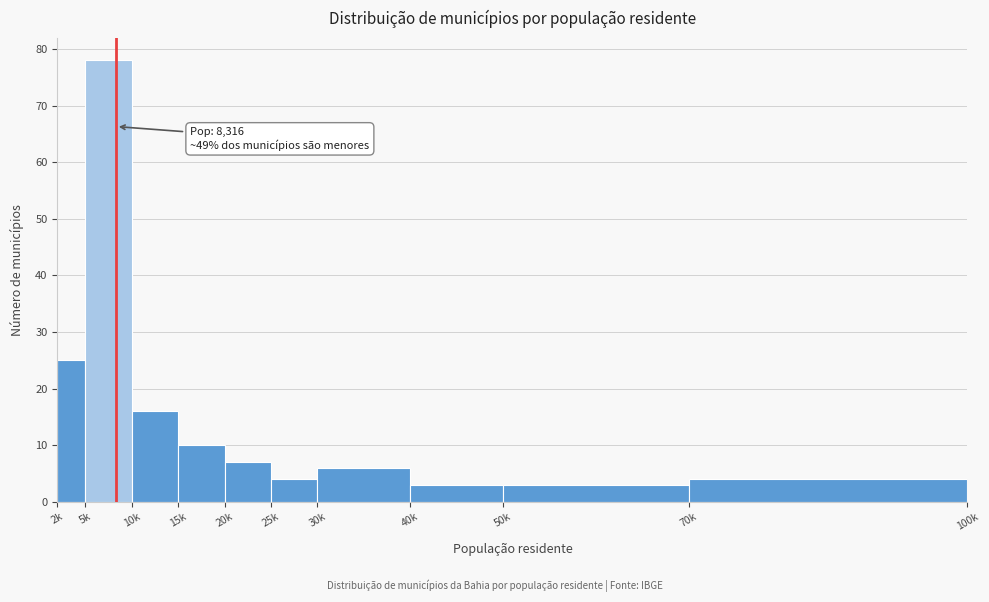

Reading left to right, extract all data points from this chart.

25	78	16	10	7	4	6	3	3	4